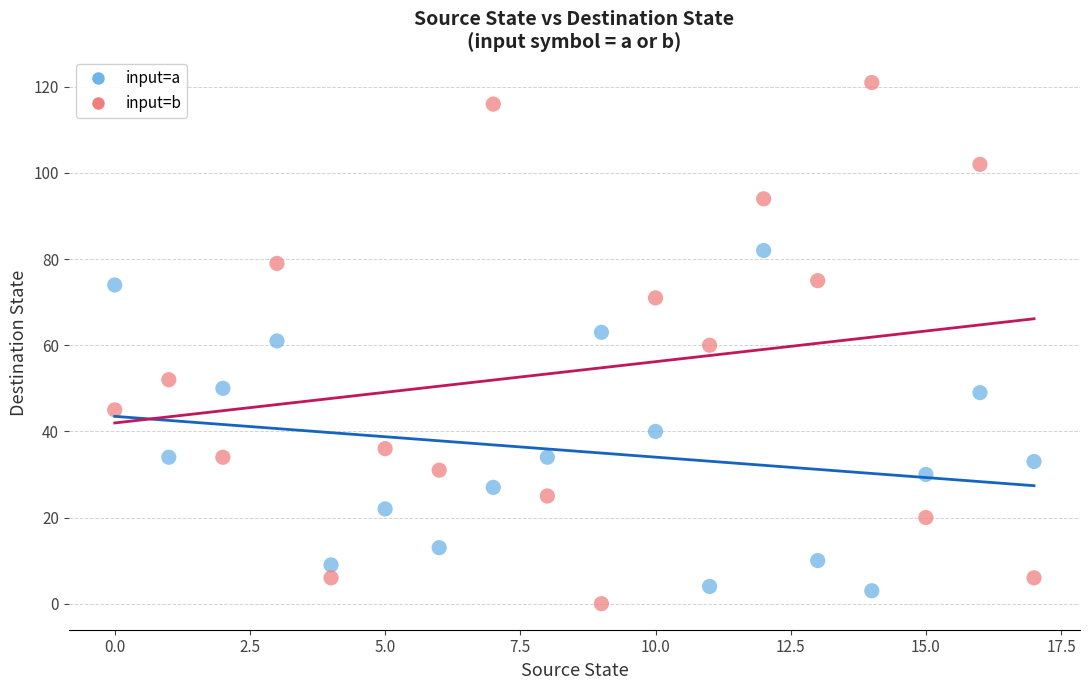

Which series has the widest spread of Y values?

input=b